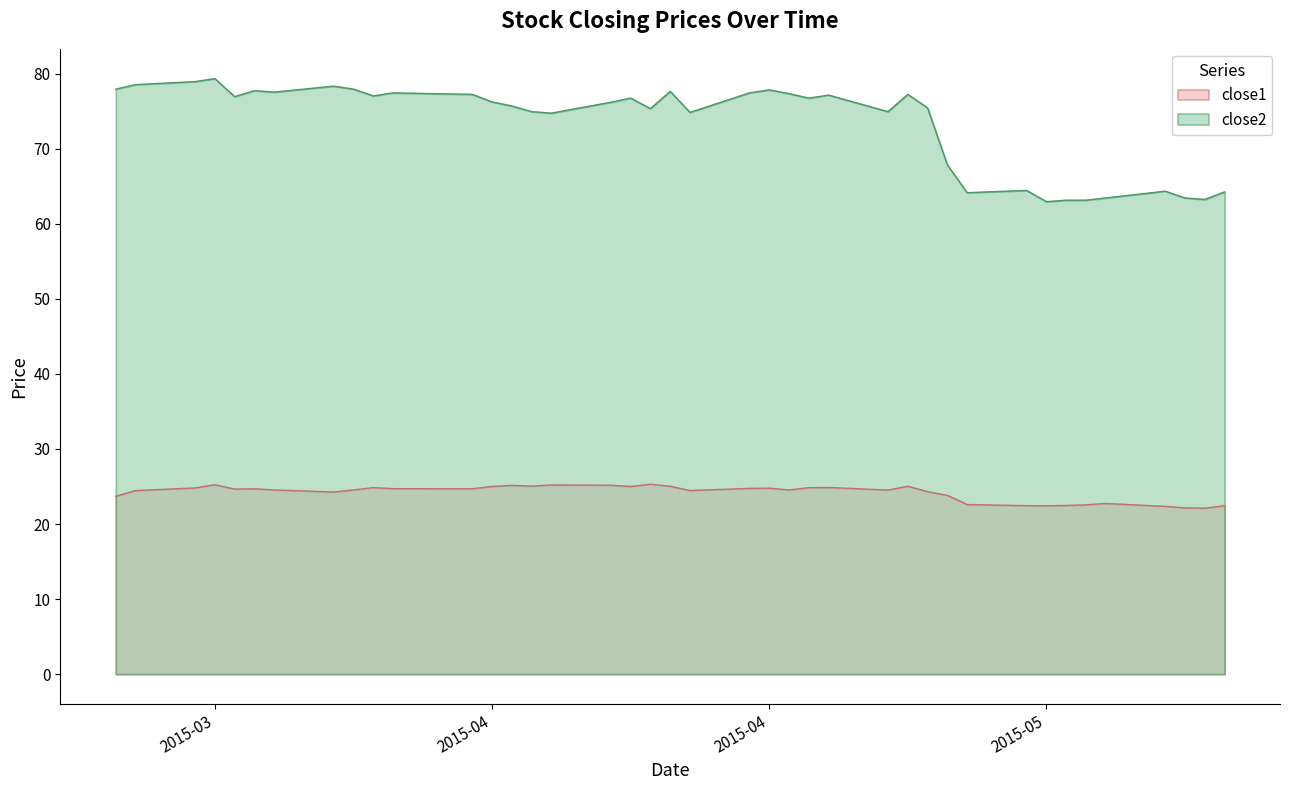

Which series has the largest total across all categories?

close2